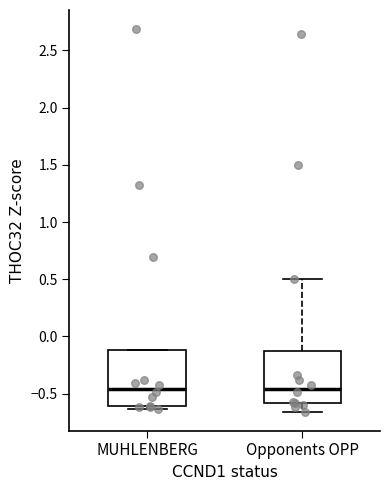

Reading left to right, transcribe this box plot: for each box, give where its median line is, the range the box spans, and where its two whiskers end, as read against the y-axis. The values are not printed on the chart, so give them approximately, as read against the axis.

MUHLENBERG: median -0.45, box -0.60 to -0.10, whiskers -0.65 to -0.10
Opponents OPP: median -0.45, box -0.60 to -0.15, whiskers -0.65 to 0.50